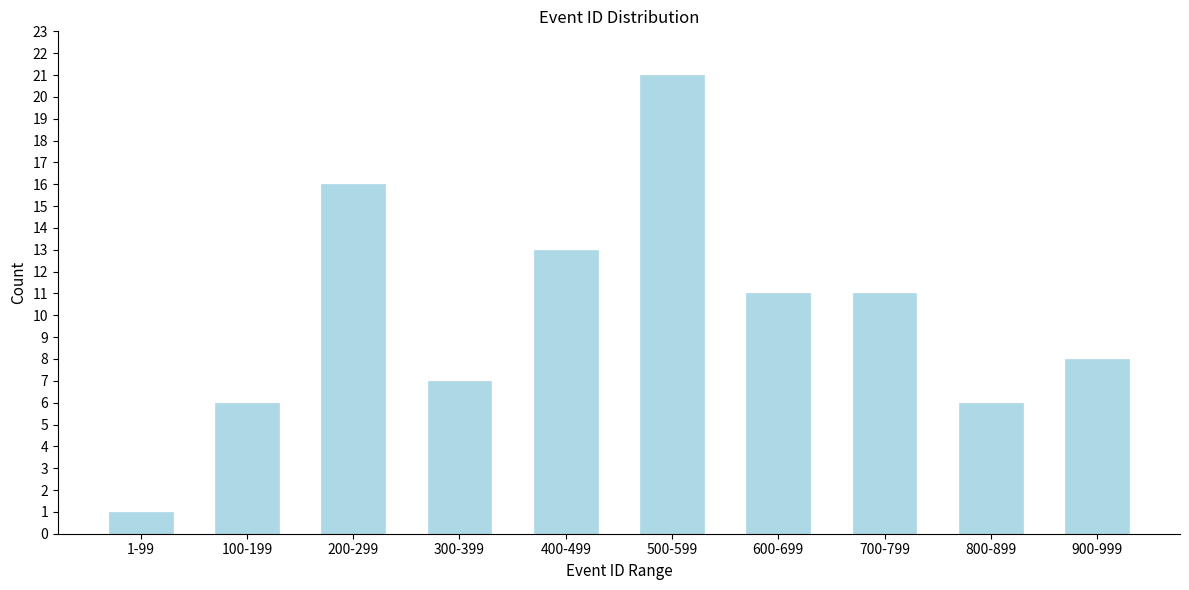

Reading left to right, extract all data points from this chart.

1	6	16	7	13	21	11	11	6	8